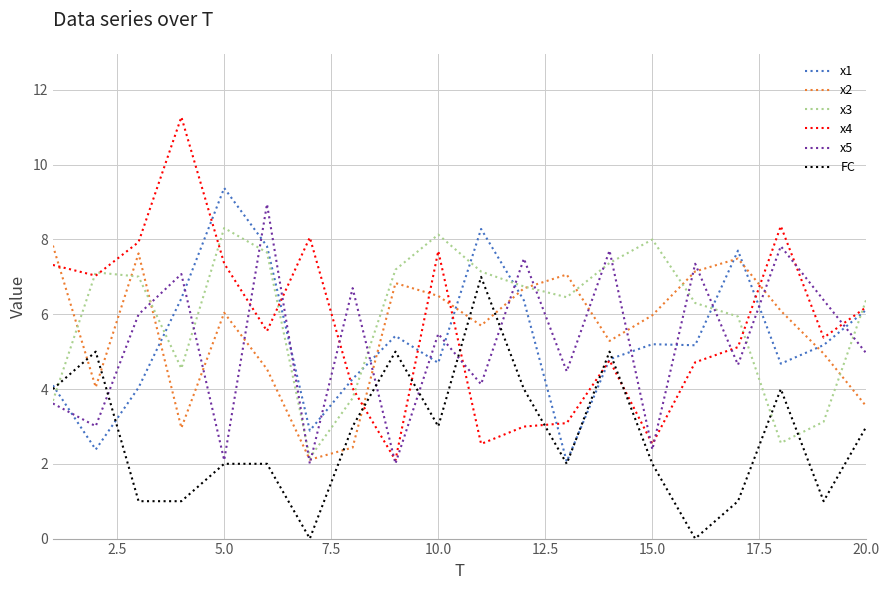

Which series has the widest spread of values?

x4